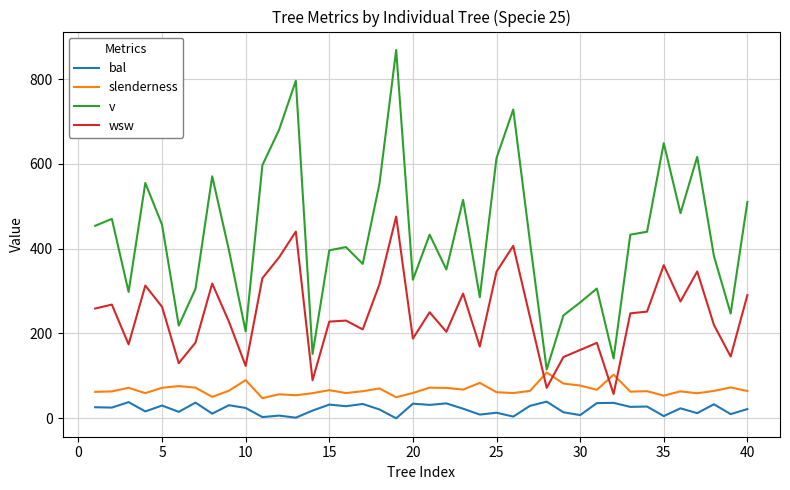

True or false: wsw and bal intersect in this chart.

False